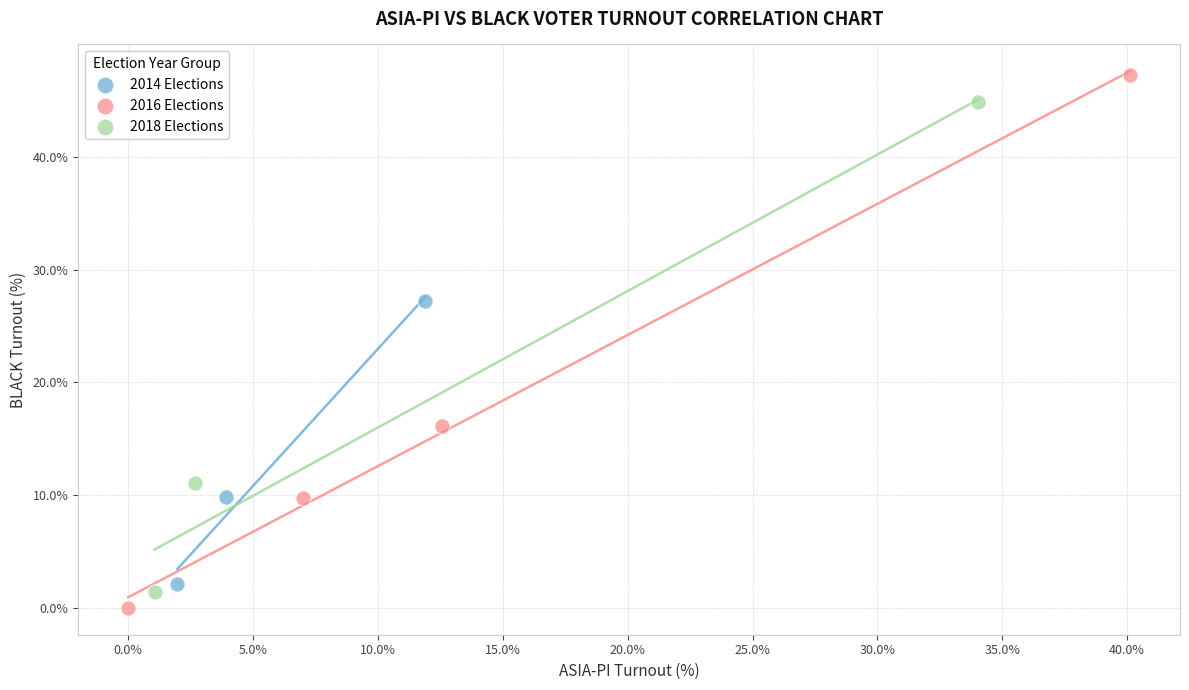

Which series has the largest Y range (max minus min)?

2016 Elections